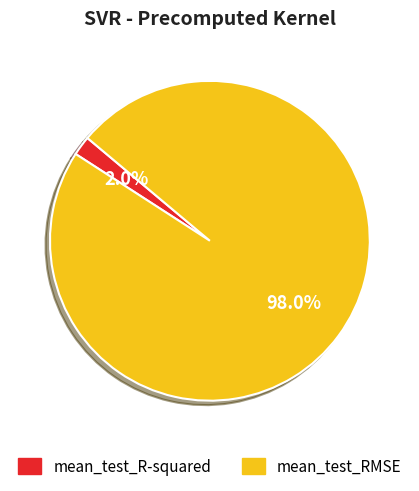

How many segments does this pie chart have?

2